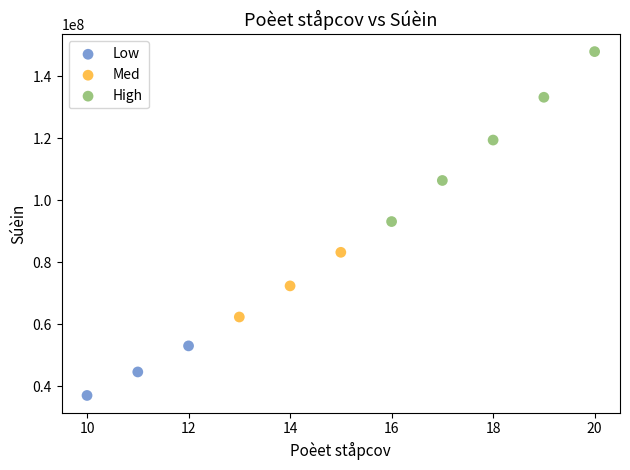

Which series reaches the maximum Y coordinate?

High